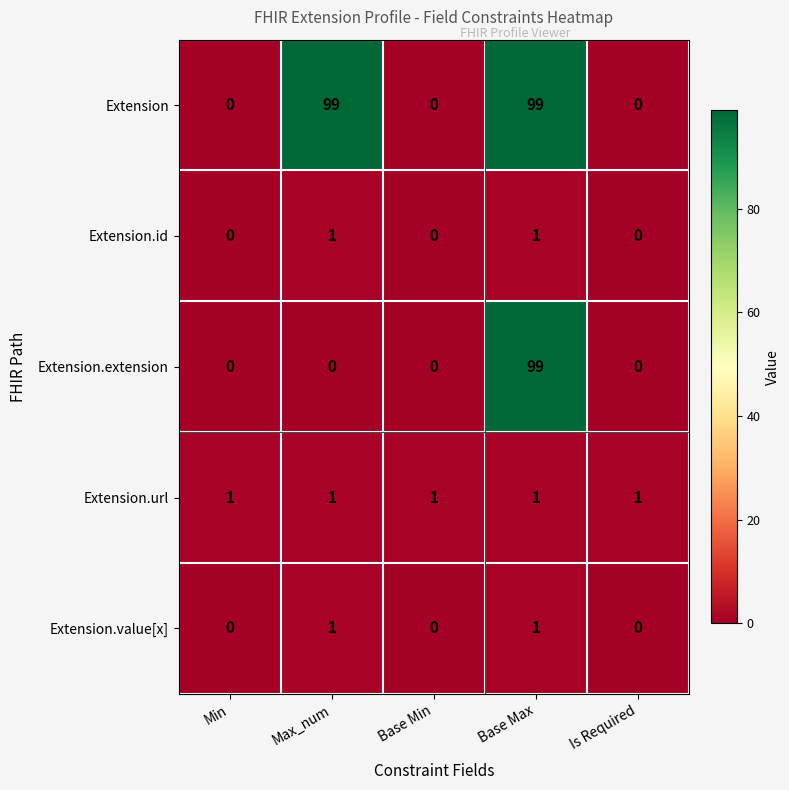

The value of Extension.extension at Max_num is -36. True or false?

False